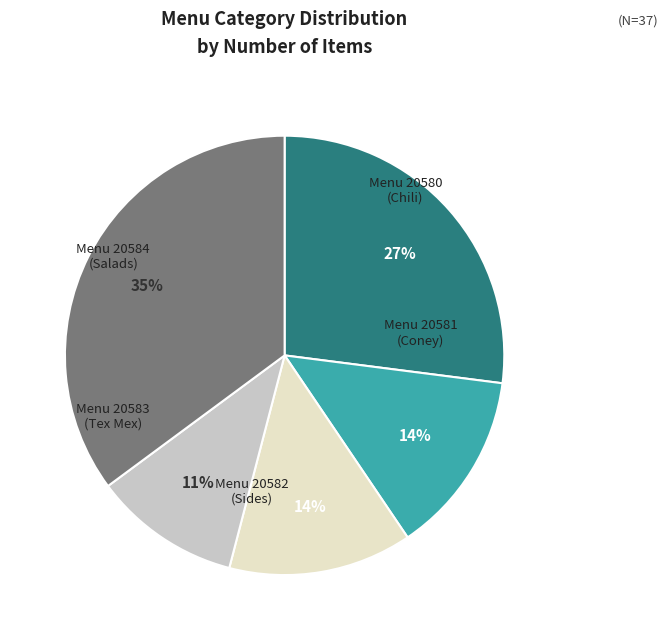

To the nearest percent, what is the difference between the largest and smallest slice percentages?

24%